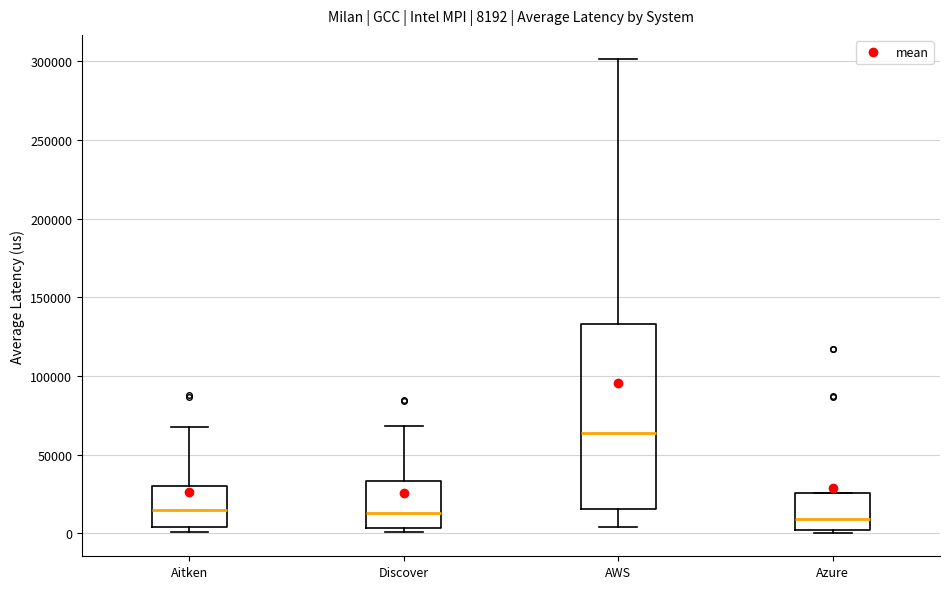

Which box is the tallest, from its lower edge to its upper edge?

AWS